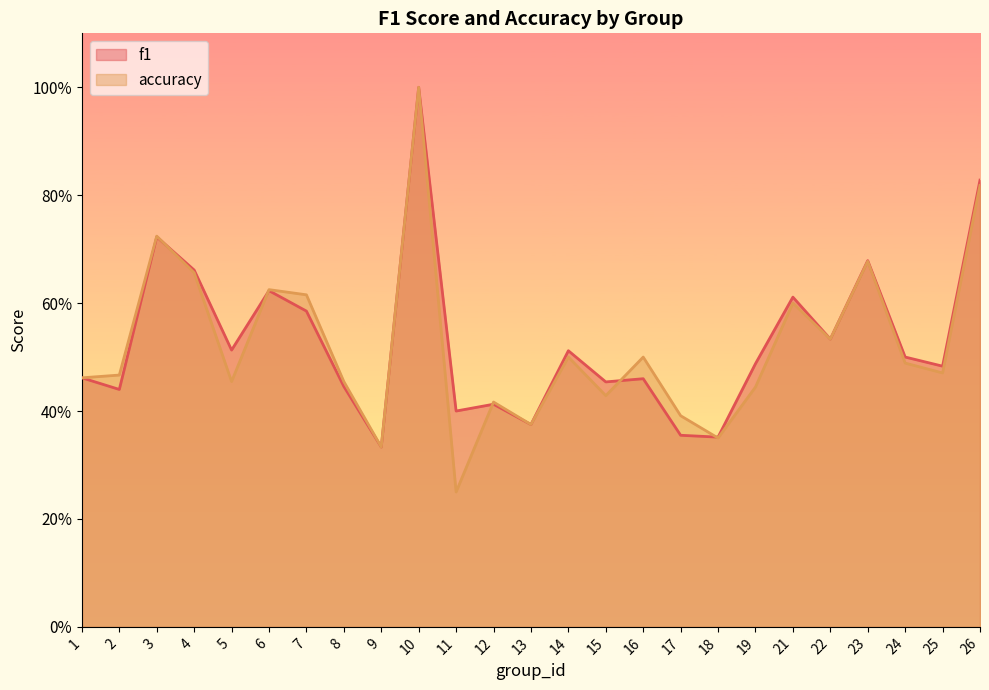

At which category is the sum across all series the highest?

10